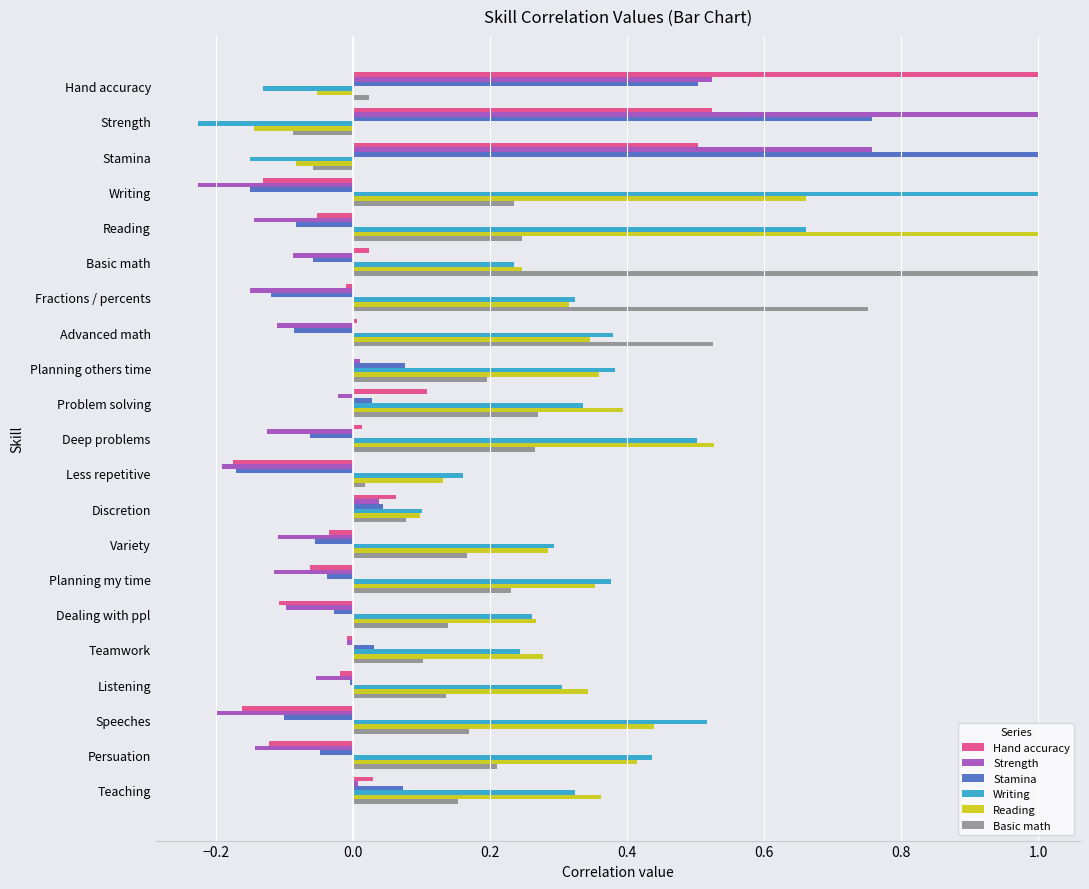

Between Stamina and Deep problems, which series saw the biggest shift?

Stamina